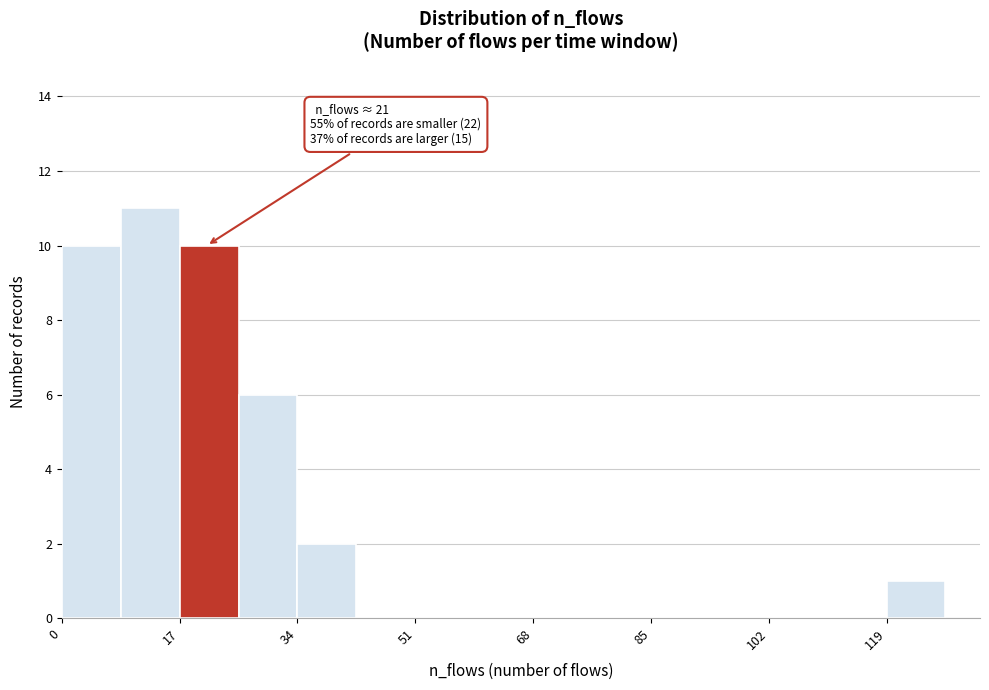

Over which range of the x-axis is the bar tallest?

8 to 18